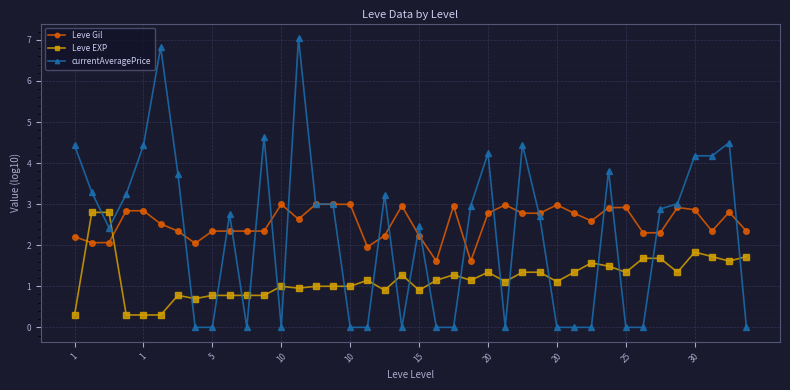

Rank the series by their average value, from highest to lowest.

Leve Gil, currentAveragePrice, Leve EXP